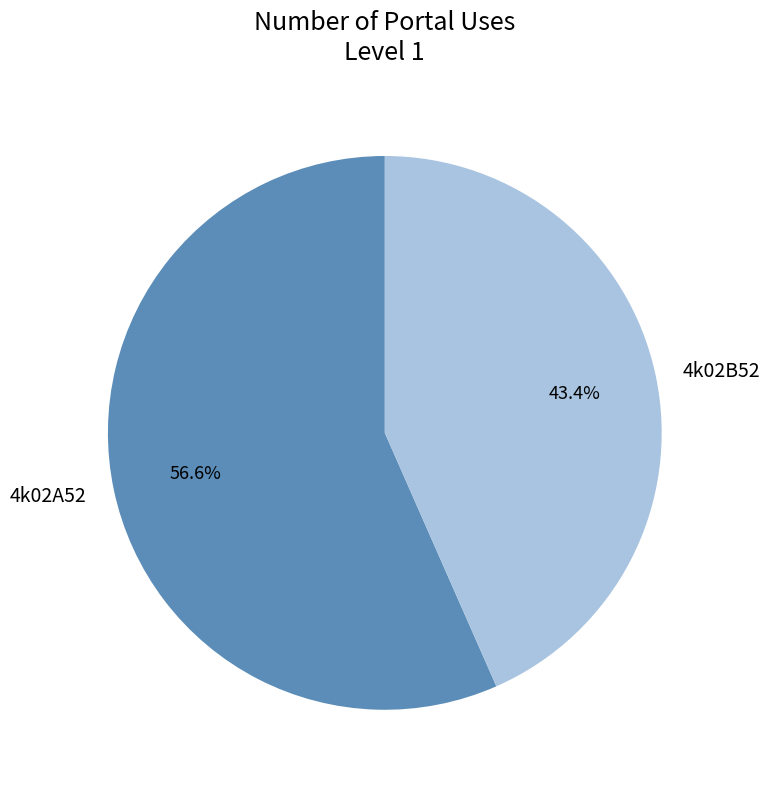

Which slice is the largest?

4k02A52